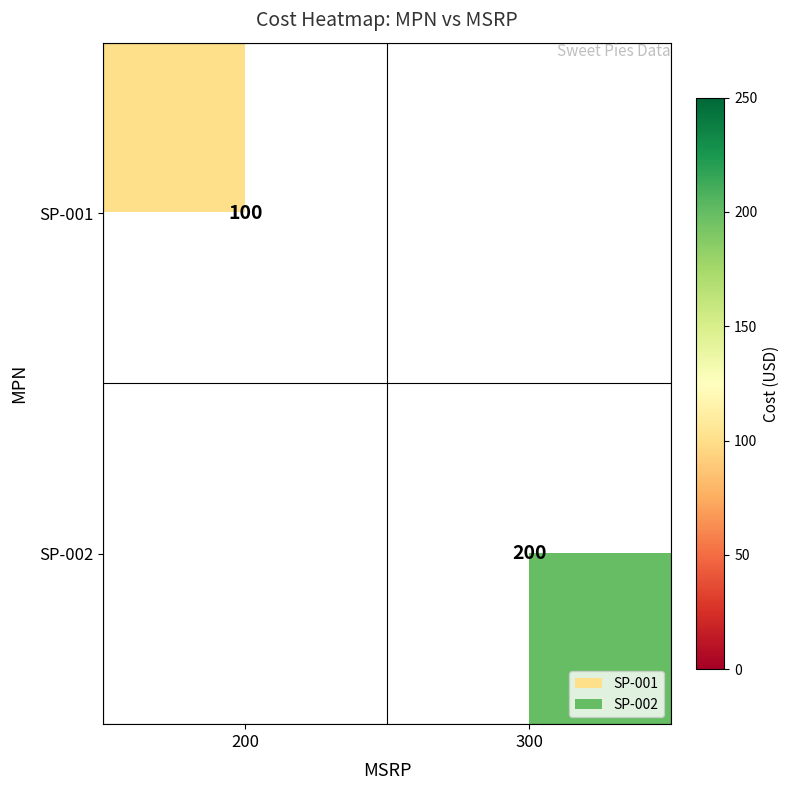

The SP-002 series shows 342 at 300. True or false?

False